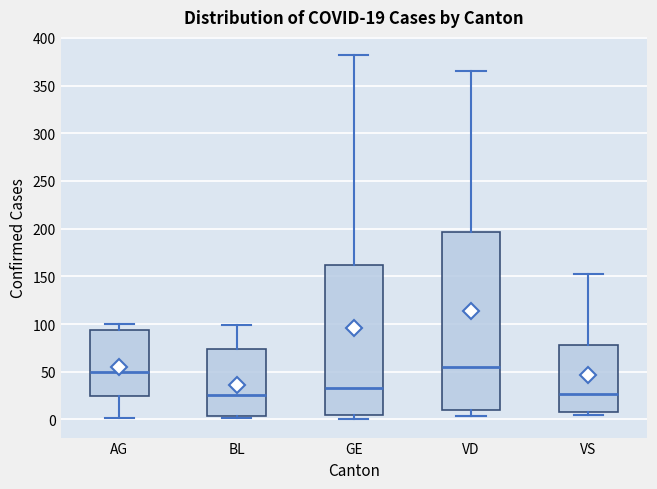

Which box is the tallest, from its lower edge to its upper edge?

VD